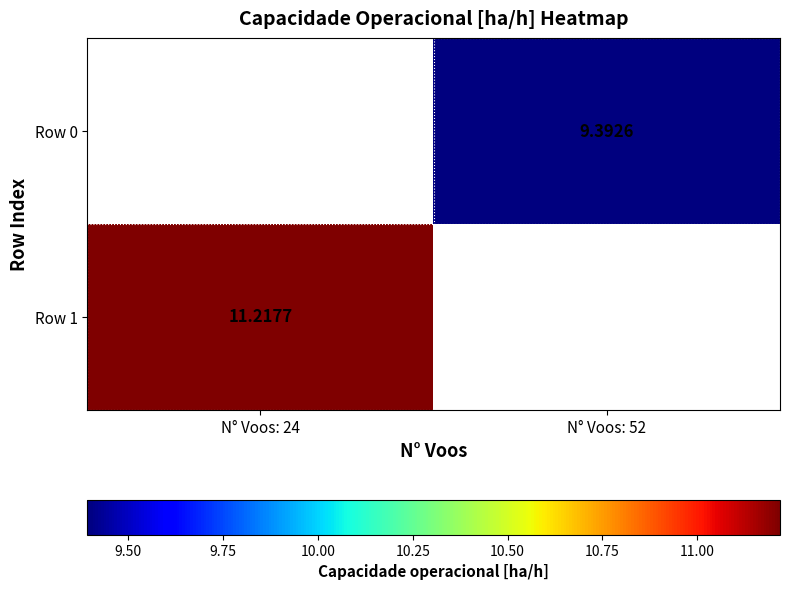

Which series has the largest range (max minus min)?

Row 1